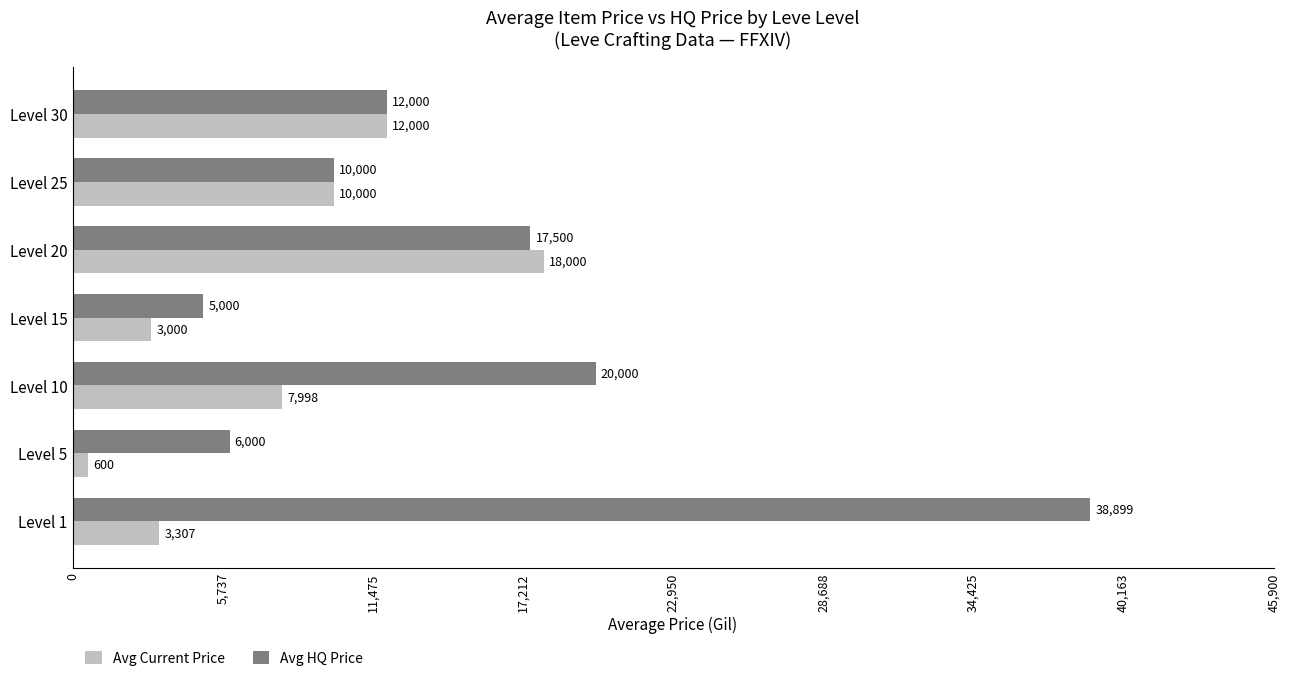

Which series has the largest total across all categories?

Avg HQ Price